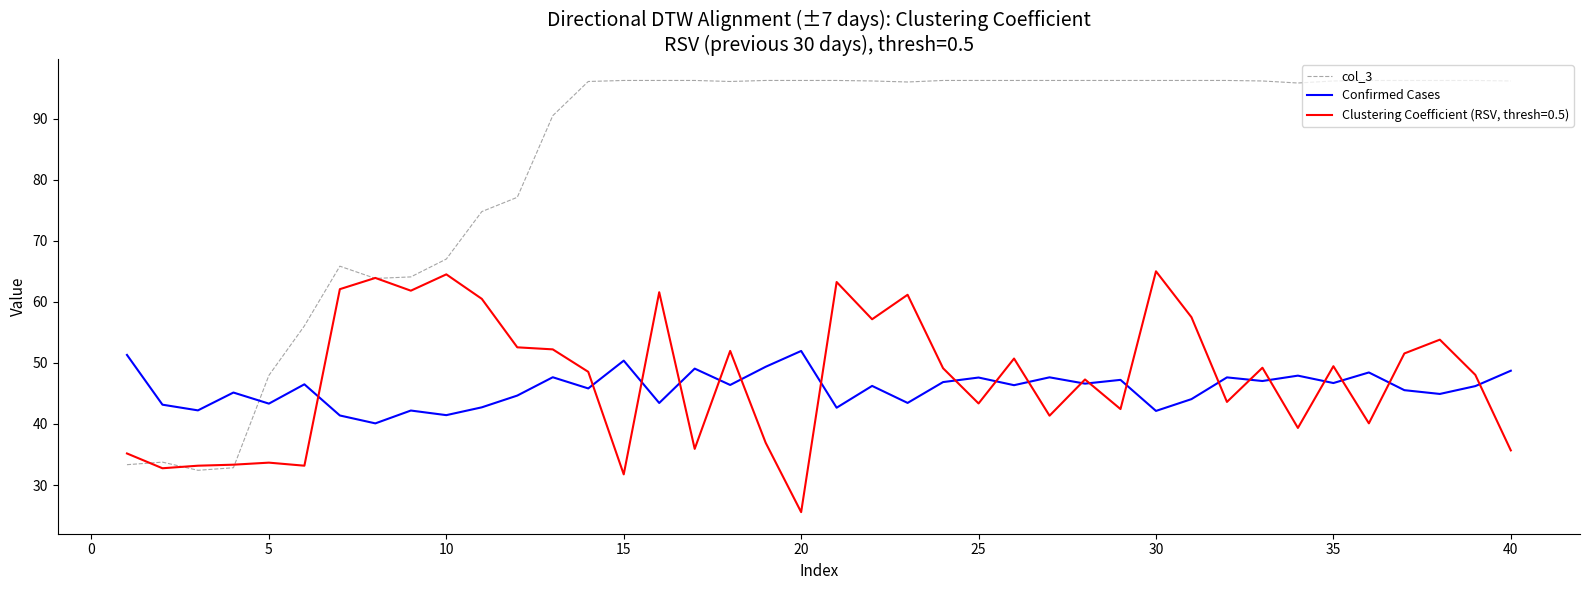

What is the greatest value displayed?

96.2